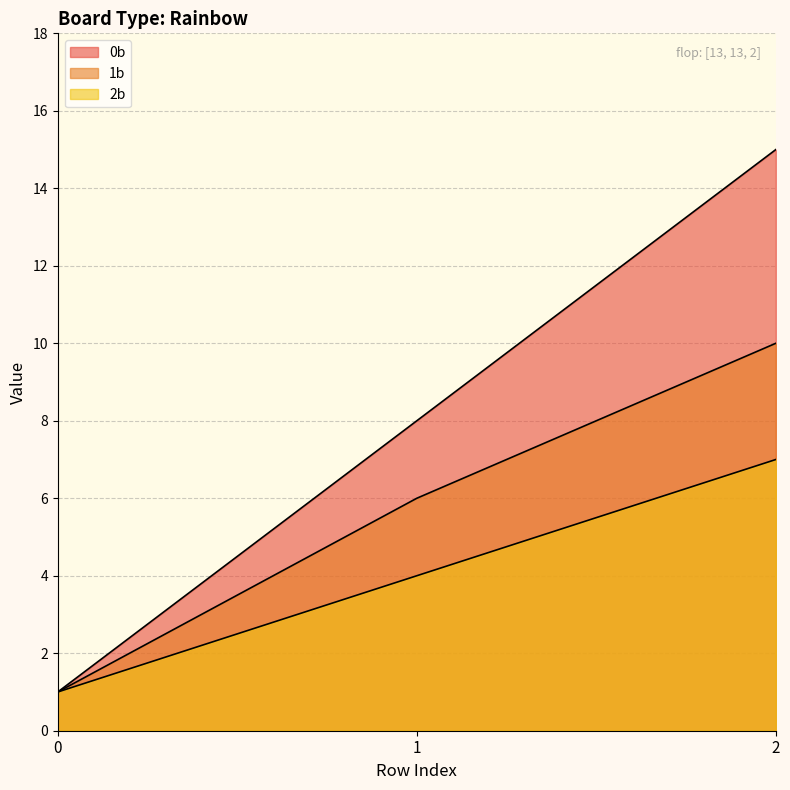

How many 1b values are between 1 and 10?

3